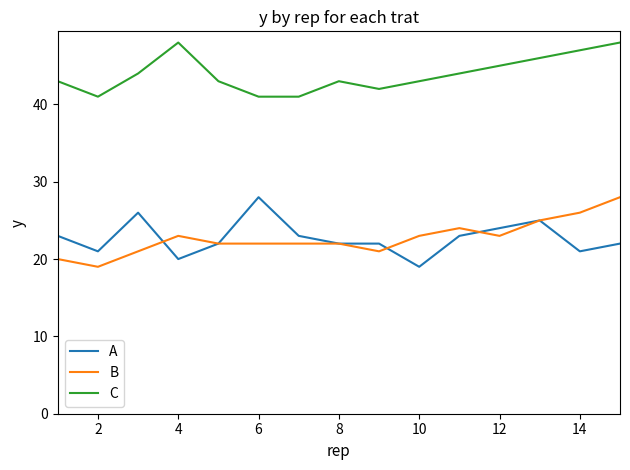

What is the lowest value of the C series?

41